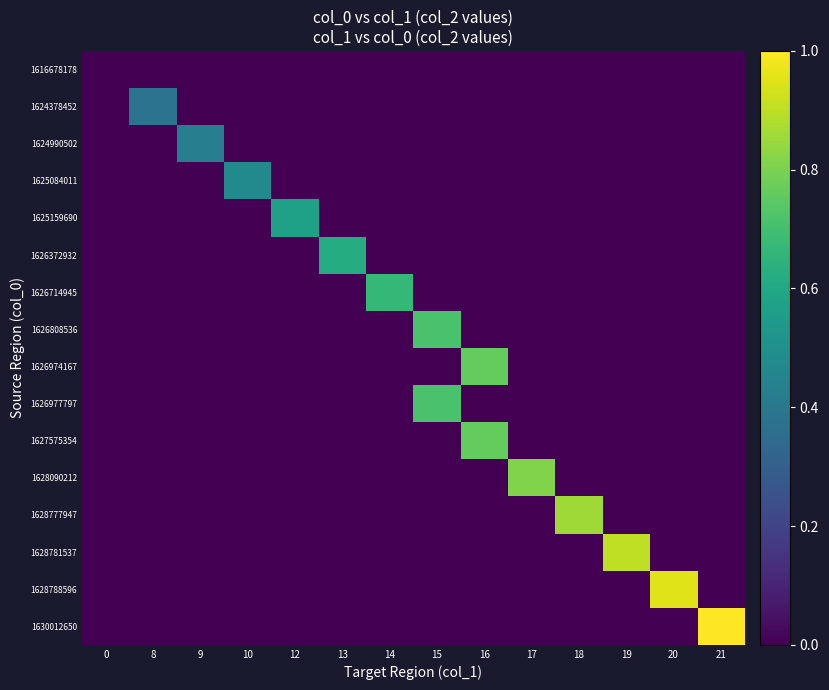

At which category is the sum across all series the highest?

16